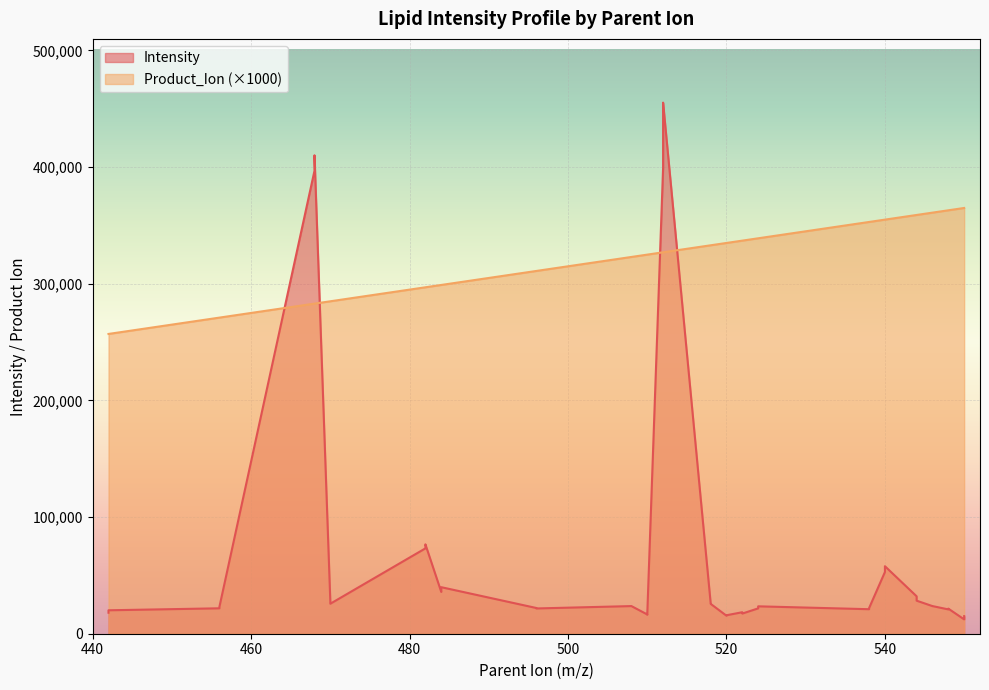

What is the maximum value for Intensity?

455312.2